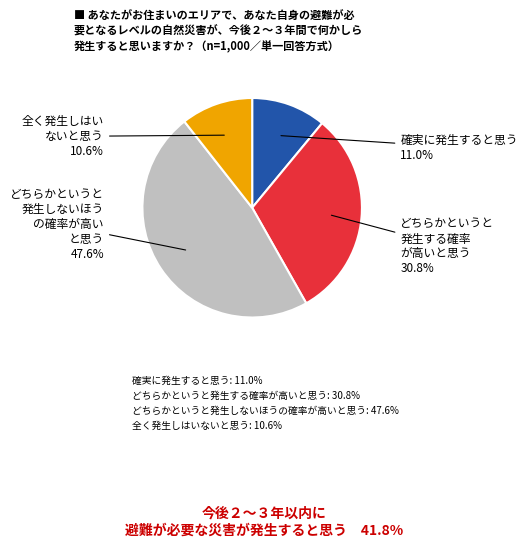

Is there a majority slice in this chart?

No